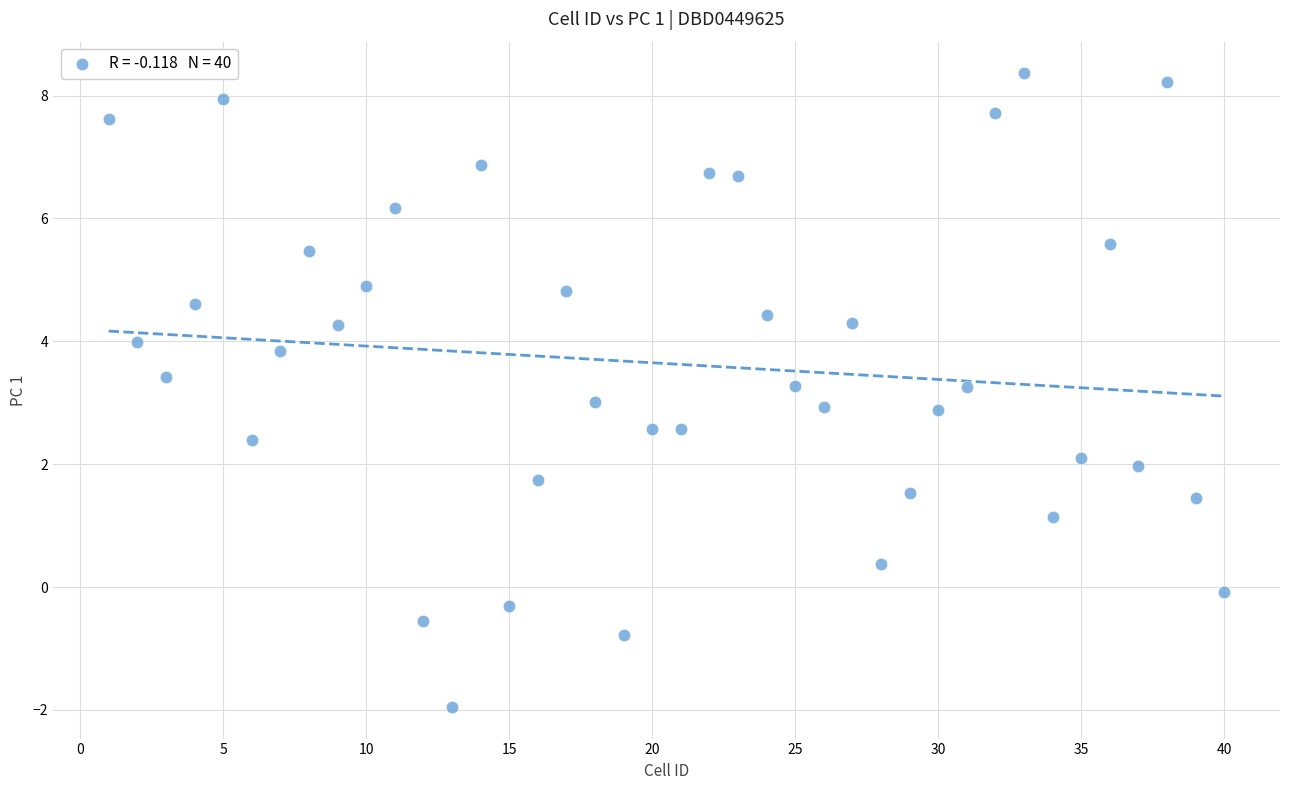

What is the range of X values (max minus min)?

39.0